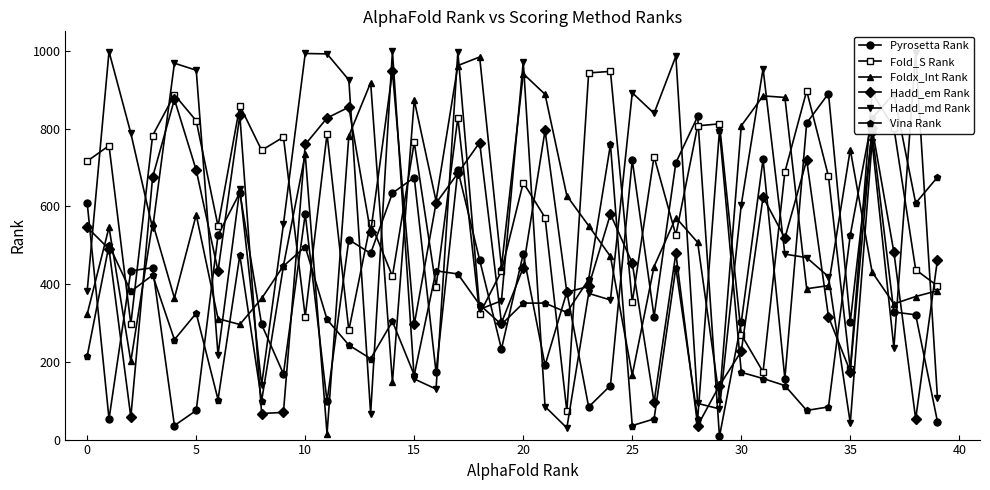

What is the label of the 6th point from the right?

34